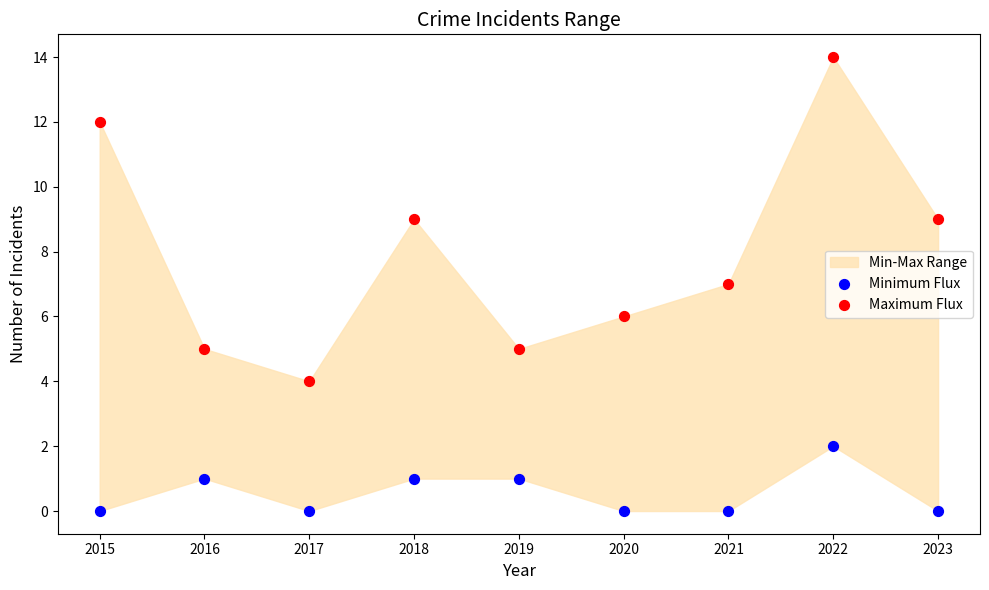

Which series contains the lowest Y value?

Minimum Flux